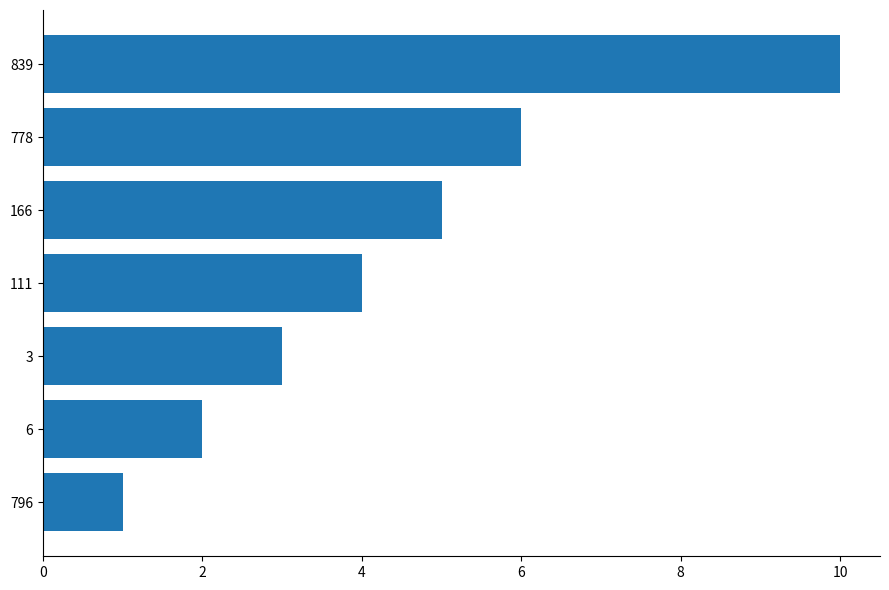

List the labels in order of value, largest first.

839, 778, 166, 111, 3, 6, 796